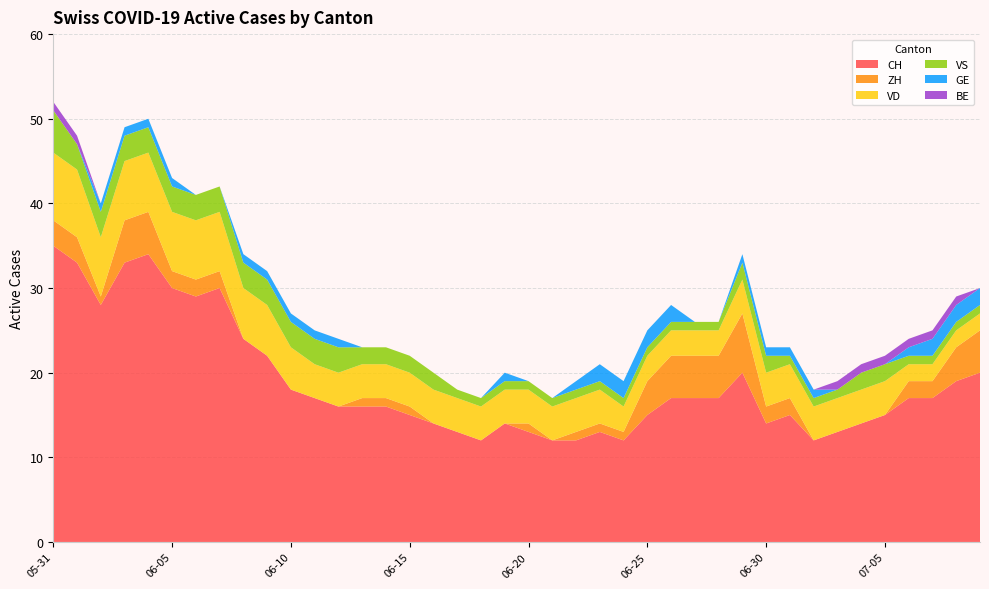

Reading right to left, extract all data points from this chart.

CH: 20	19	17	17	15	14	13	12	15	14	20	17	17	17	15	12	13	12	12	13	14	12	13	14	15	16	16	16	17	18	22	24	30	29	30	34	33	28	33	35
ZH: 5	4	2	2	0	0	0	0	2	2	7	5	5	5	4	1	1	1	0	1	0	0	0	0	1	1	1	0	0	0	0	0	2	2	2	5	5	1	3	3
VD: 2	2	2	2	4	4	4	4	4	4	4	3	3	3	3	3	4	4	4	4	4	4	4	4	4	4	4	4	4	5	6	6	7	7	7	7	7	7	8	8
VS: 1	1	1	1	2	2	1	1	1	2	2	1	1	1	1	1	1	1	1	1	1	1	1	2	2	2	2	3	3	3	3	3	3	3	3	3	3	3	3	5
GE: 2	2	2	1	0	0	0	1	1	1	1	0	0	2	2	2	2	1	0	0	1	0	0	0	0	0	0	1	1	1	1	1	0	0	1	1	1	1	0	0
BE: 0	1	1	1	1	1	1	0	0	0	0	0	0	0	0	0	0	0	0	0	0	0	0	0	0	0	0	0	0	0	0	0	0	0	0	0	0	0	1	1